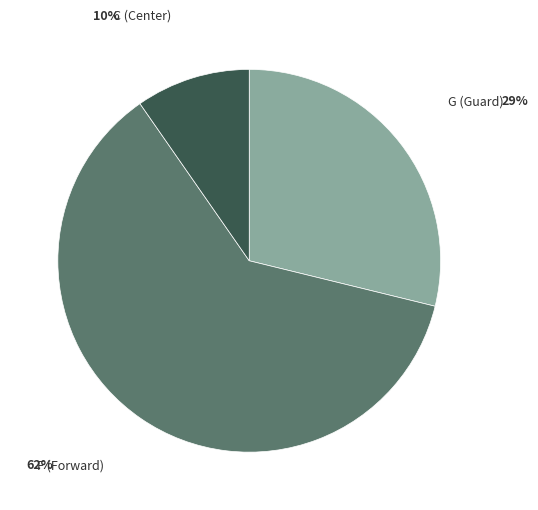

Is there a majority slice in this chart?

Yes